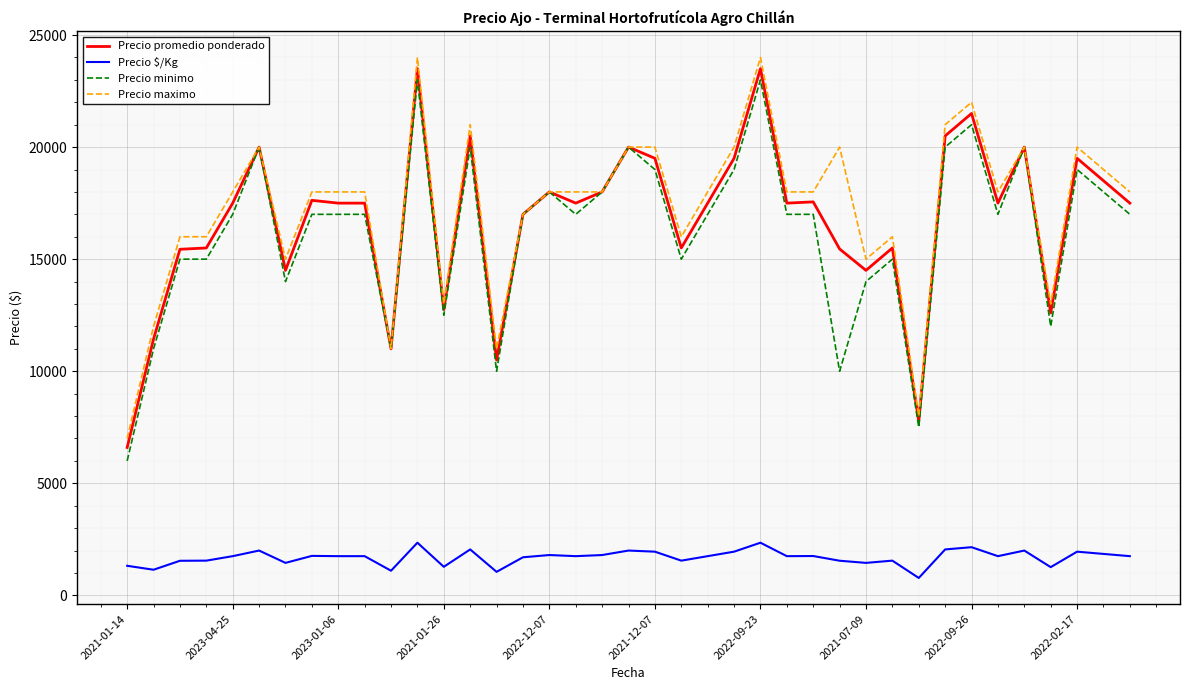

True or false: Precio promedio ponderado and Precio $/Kg cross at least once.

False